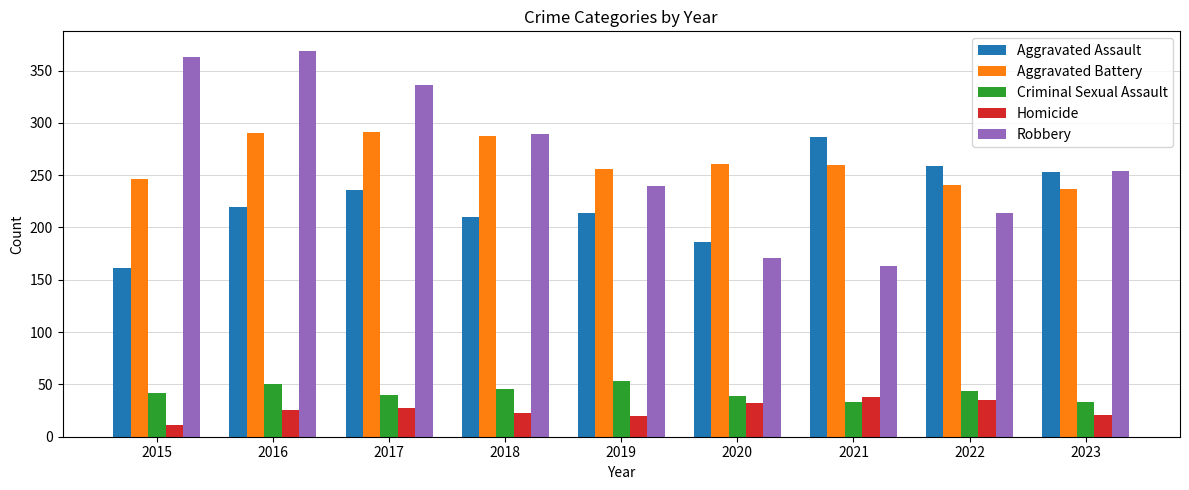

What is the difference between the second highest and second lowest values in the Aggravated Assault series?

73